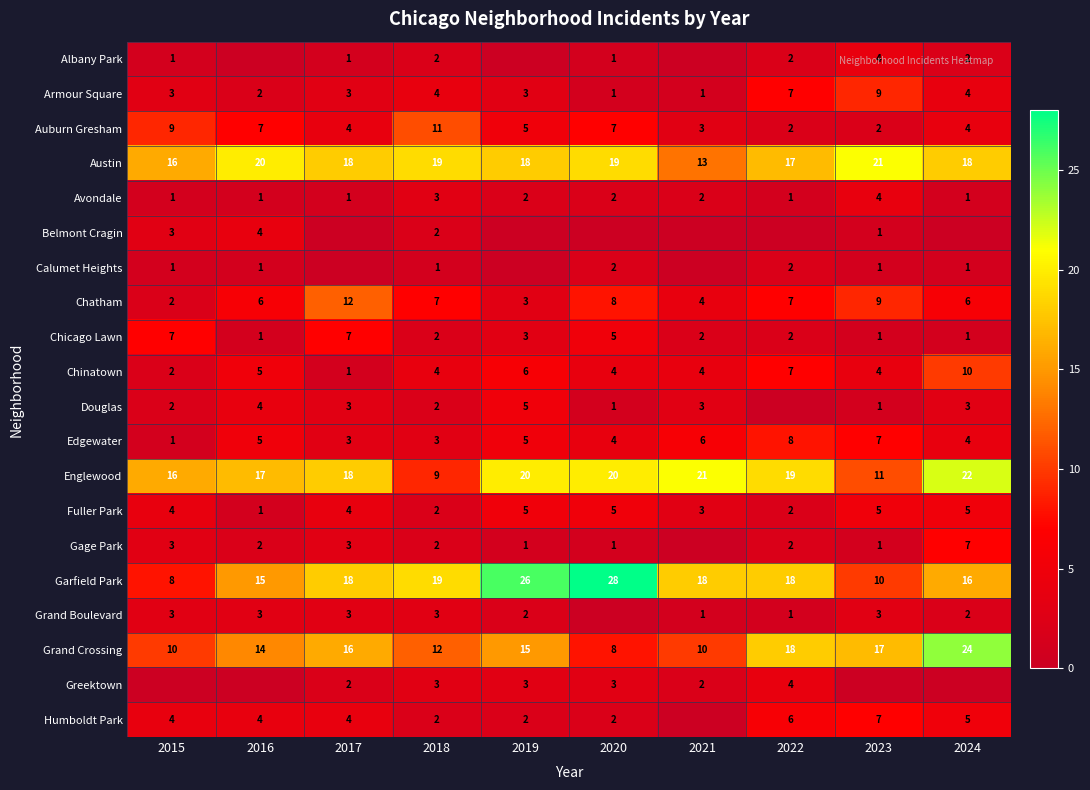

What is the sum of all Englewood values?

173